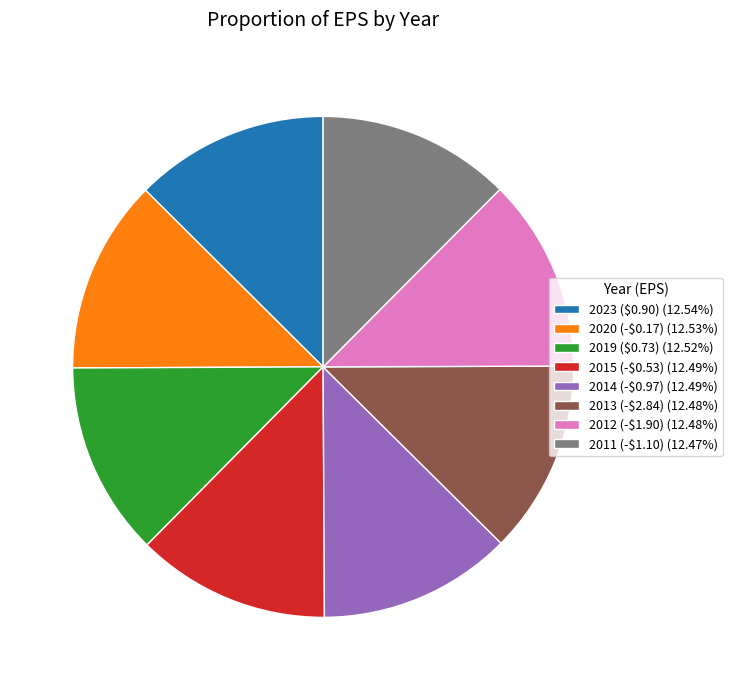

Approximately how many times larger is the value at 2012 (-$1.90) compared to 2023 ($0.90)?

1.0